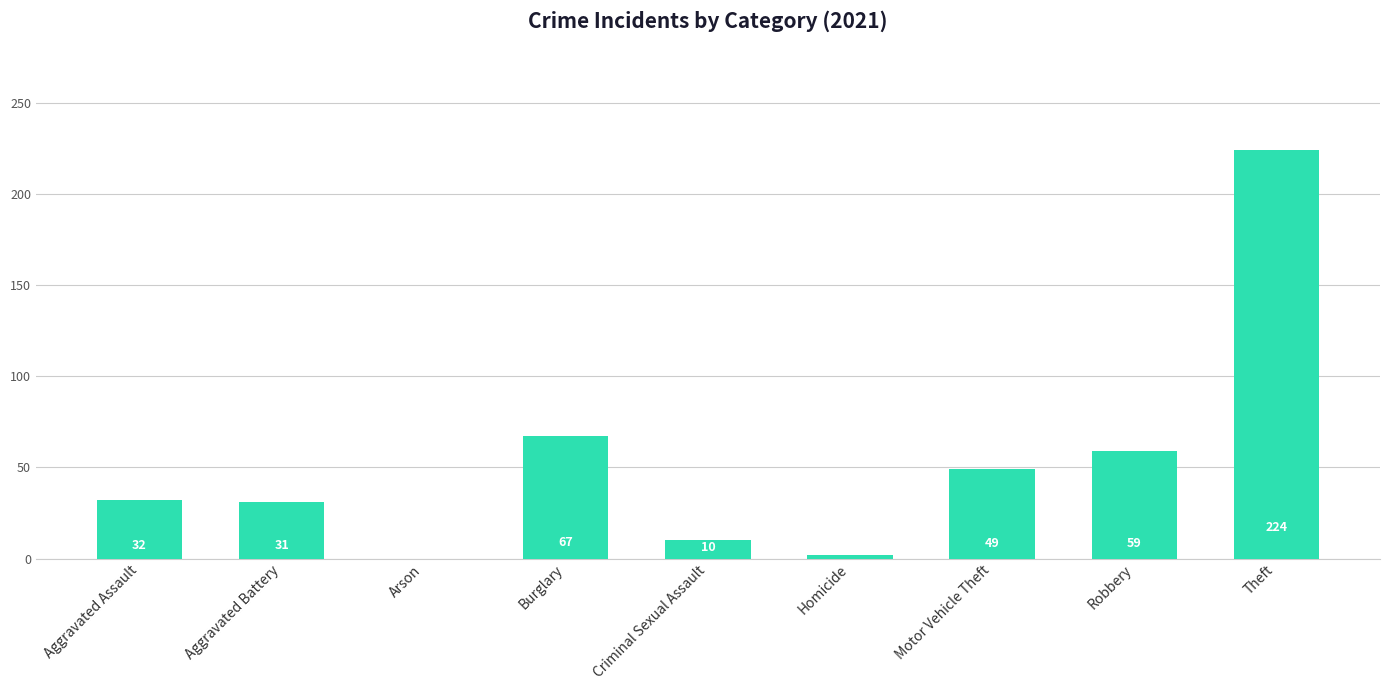

What is the ratio of the value at Aggravated Battery to the value at Homicide?

15.5